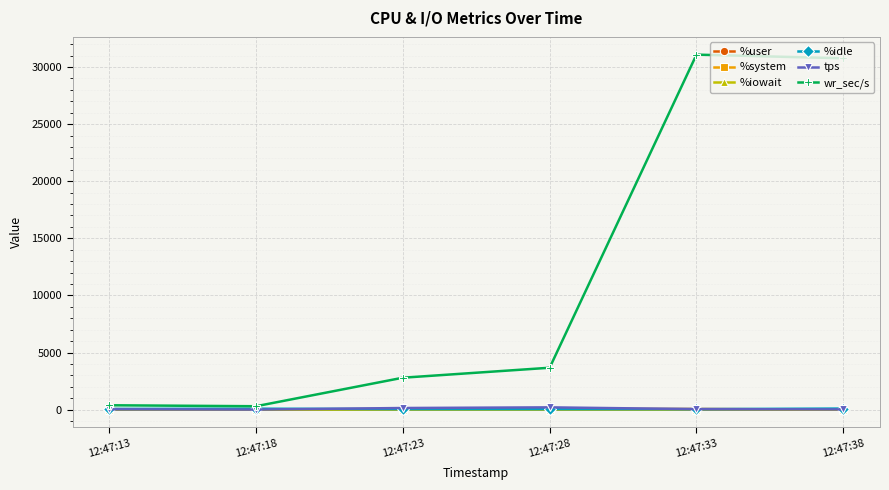

Is this an area chart (filled region under the line)?

No